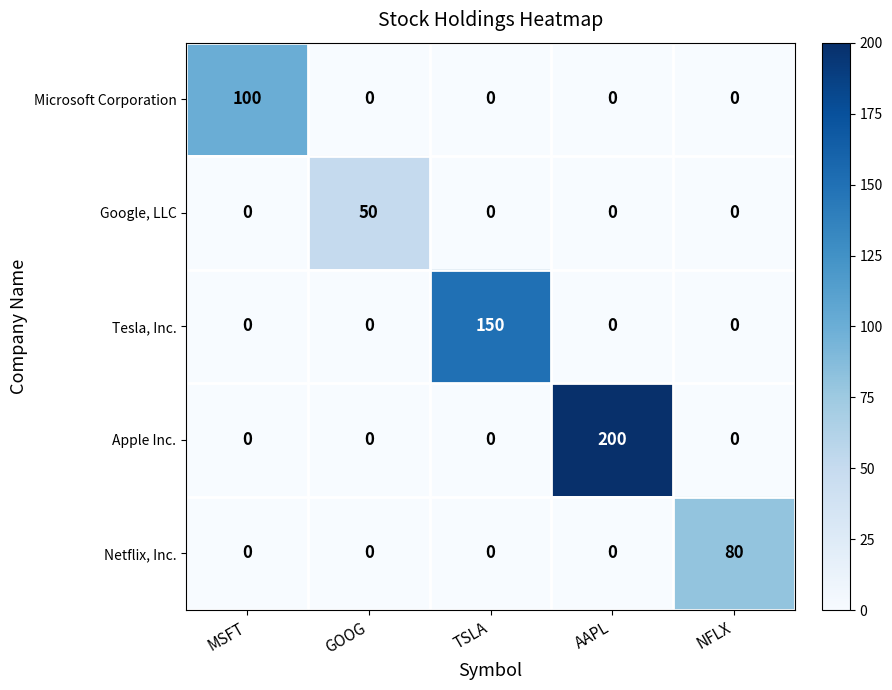

Is it true that Tesla, Inc. equals 150 at TSLA?

True